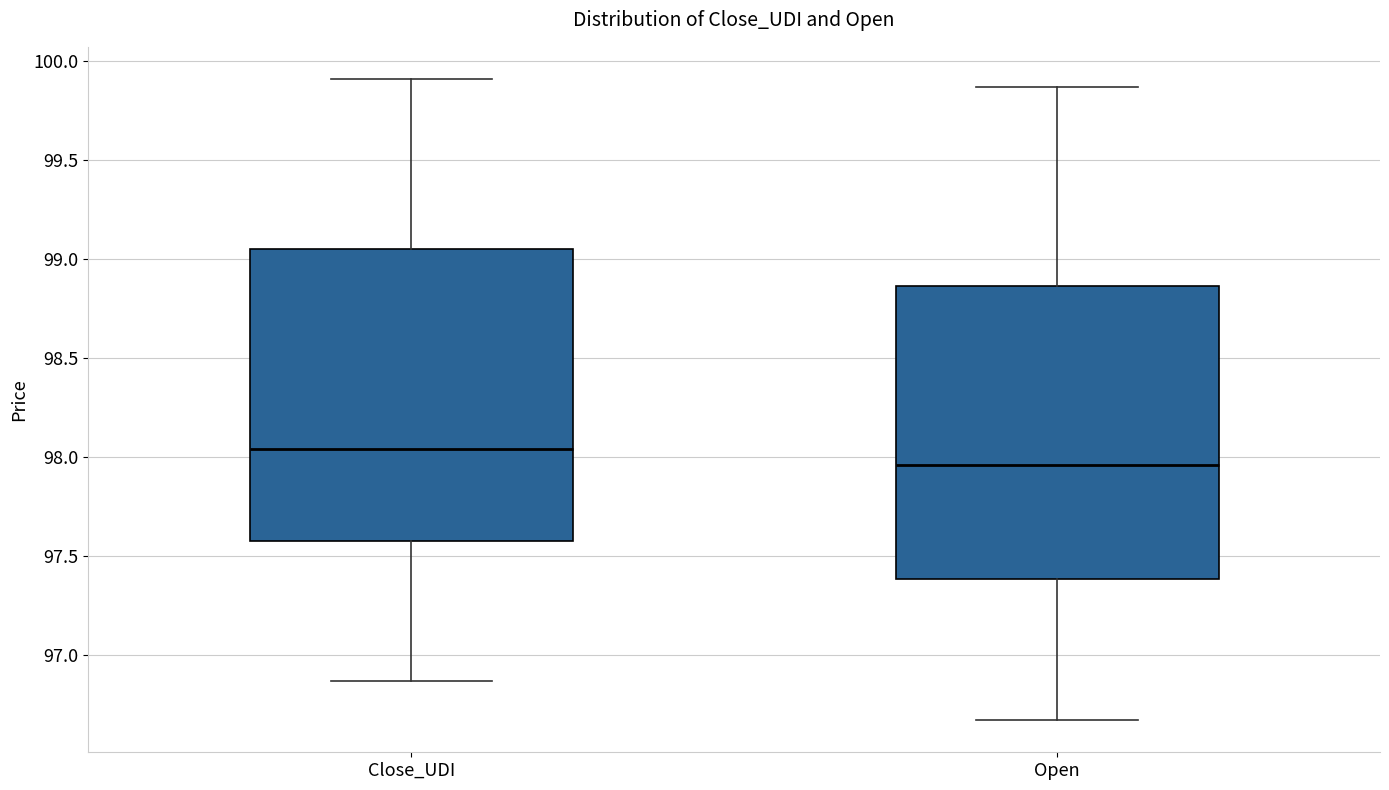

Which box has the highest median line?

Close_UDI